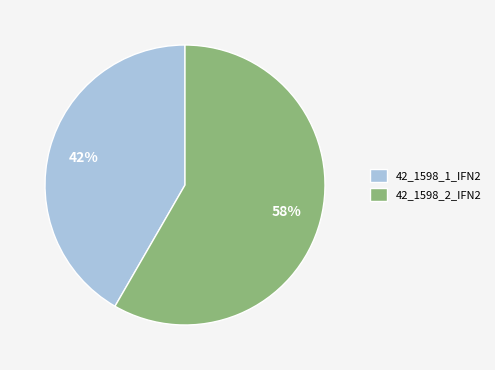

Count the number of slices in the pie.

2